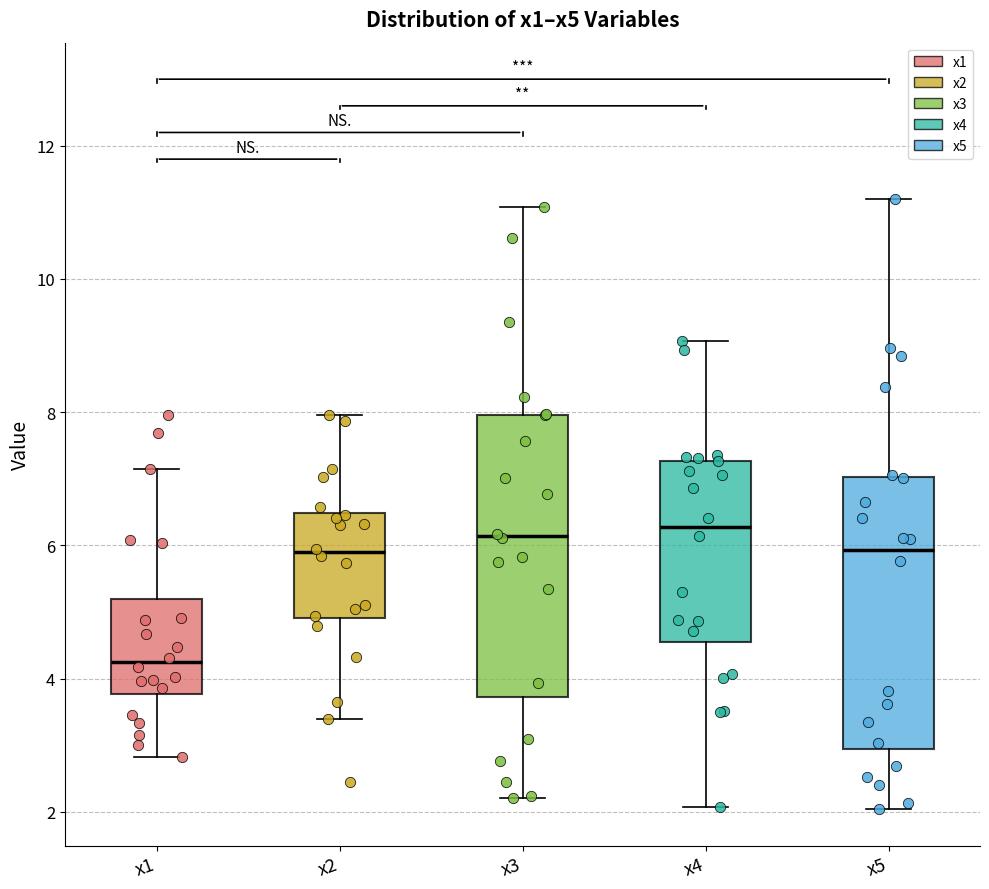

Reading left to right, transcribe this box plot: for each box, give where its median line is, the range the box spans, and where its two whiskers end, as read against the y-axis. The values are not printed on the chart, so give them approximately, as read against the axis.

x1: median 4.2, box 3.8 to 5.2, whiskers 2.8 to 7.2
x2: median 5.8, box 5.0 to 6.4, whiskers 3.4 to 8.0
x3: median 6.2, box 3.8 to 8.0, whiskers 2.2 to 11.0
x4: median 6.2, box 4.6 to 7.2, whiskers 2.0 to 9.0
x5: median 6.0, box 3.0 to 7.0, whiskers 2.0 to 11.2